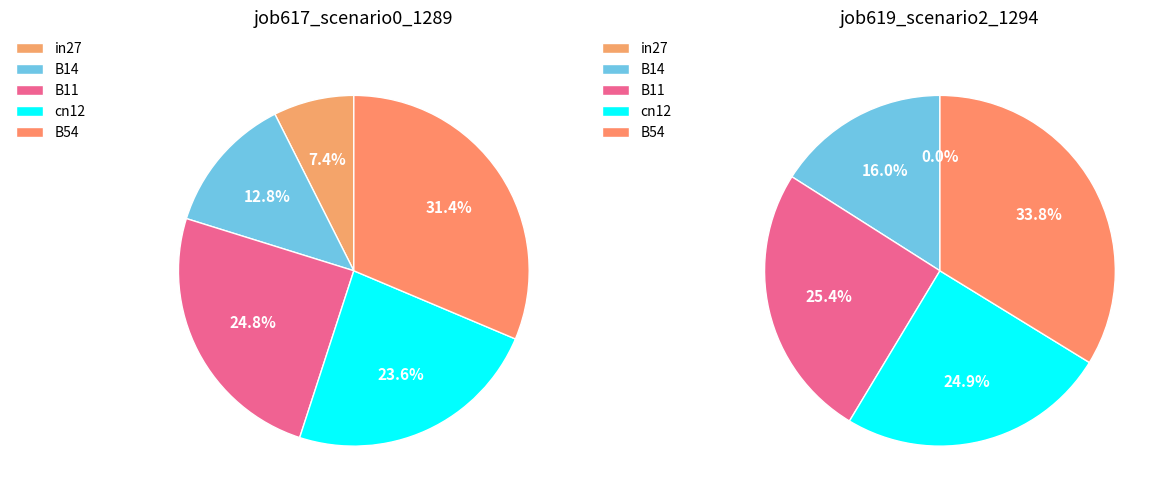

Between B14 and B54, which is larger?

B54